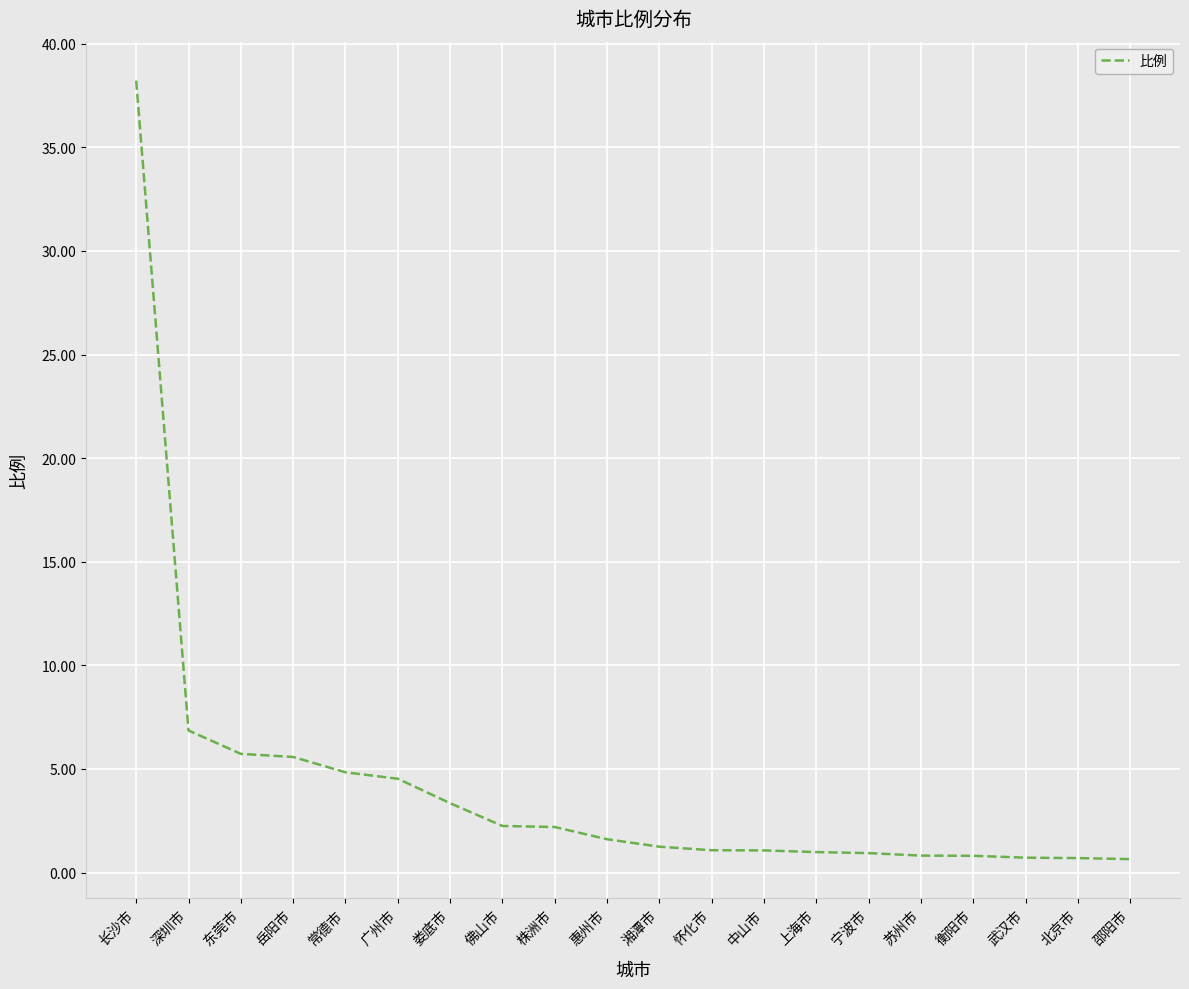

What is the change in value from 佛山市 to 宁波市?

-1.3